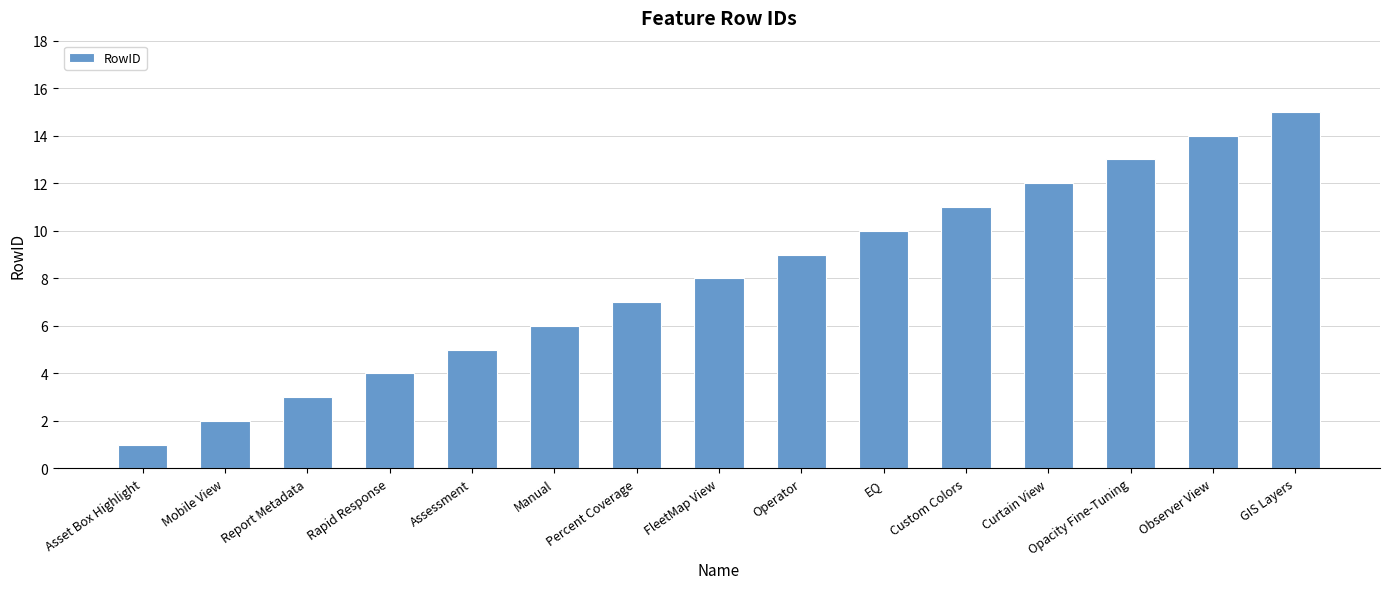

What is the minimum value shown in the chart?

1